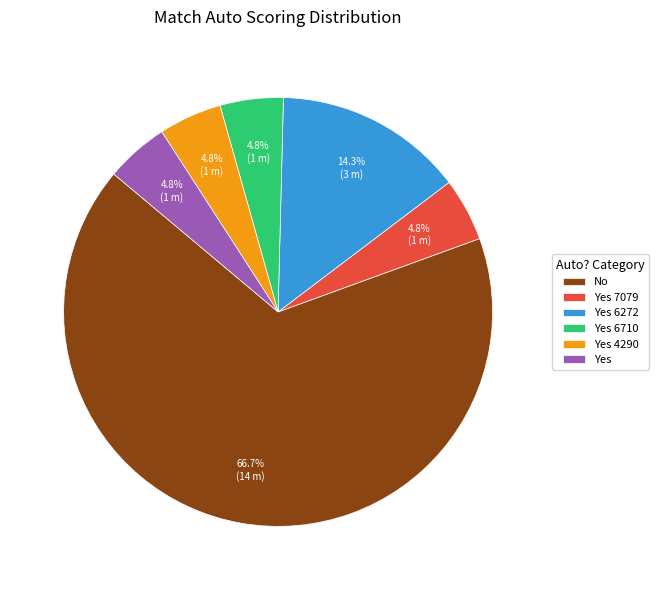

Between No and Yes 4290, which is larger?

No